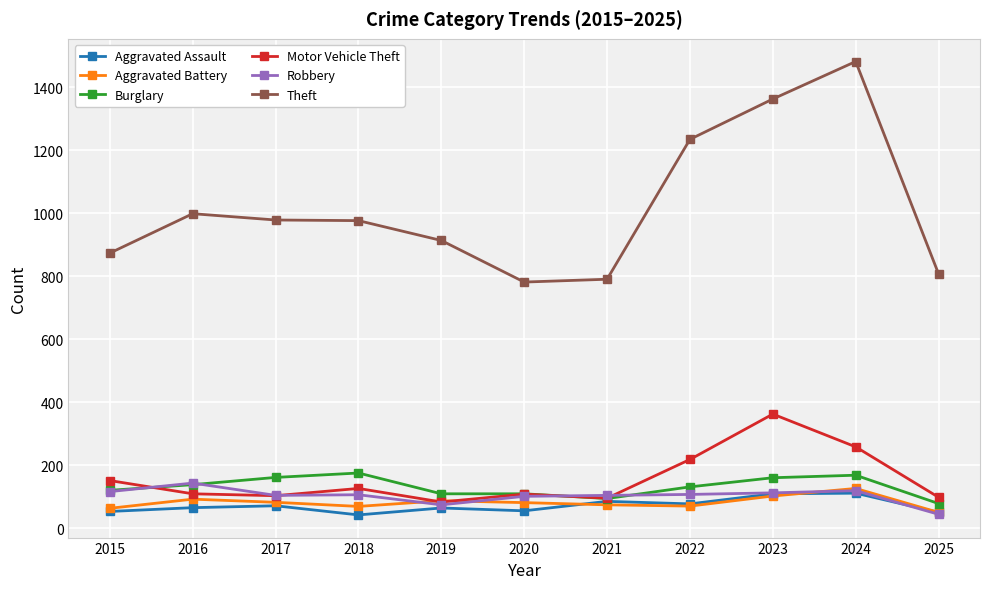

What is the approximate value of Aggravated Assault at 2020?

56